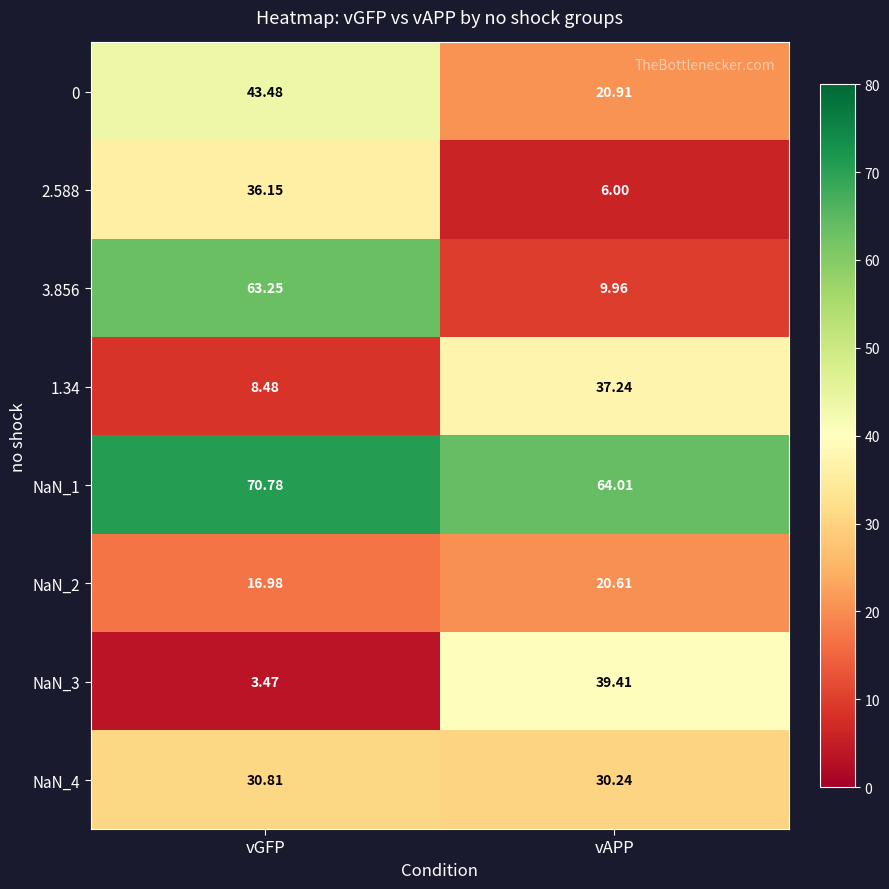

Which label corresponds to the smallest value in the chart?

vGFP